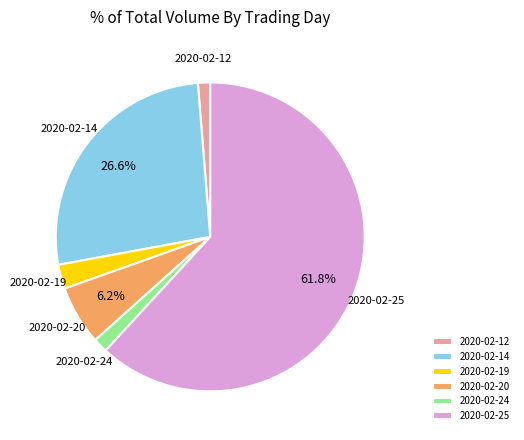

What is the largest slice in the pie chart?

2020-02-25